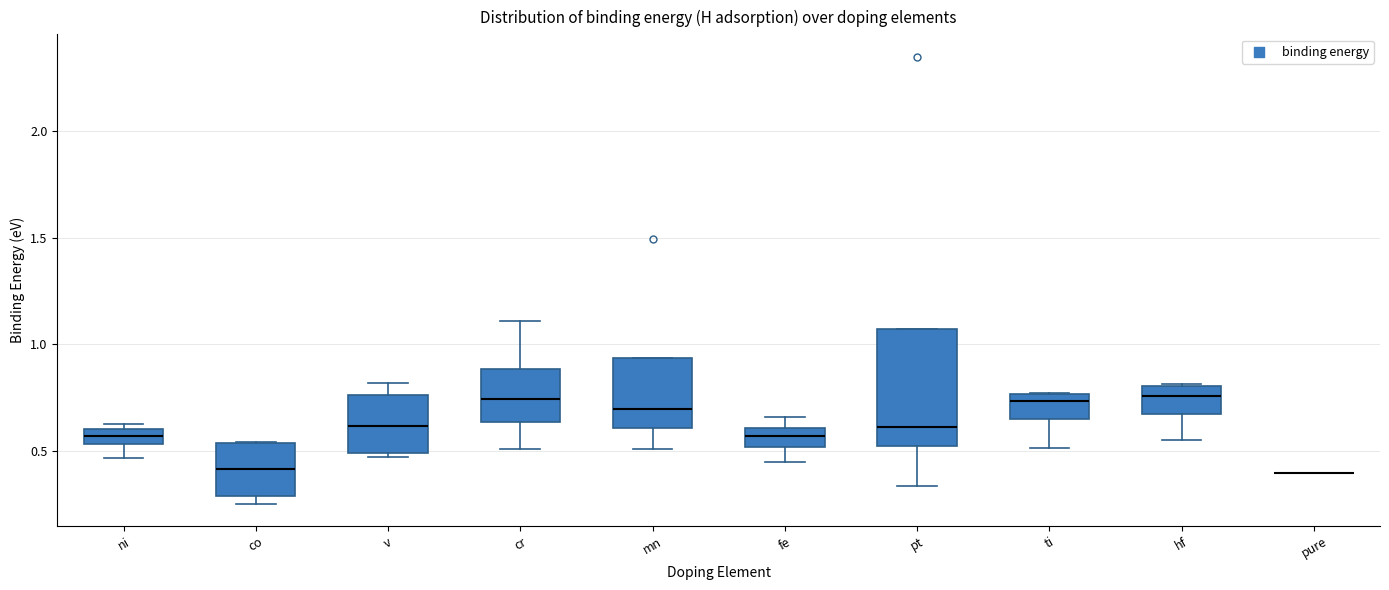

Which box is the tallest, from its lower edge to its upper edge?

pt